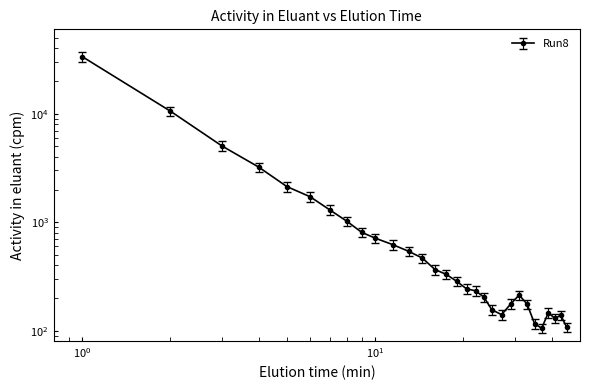

True or false: there are more than 0 points higher than both neighbors.

True